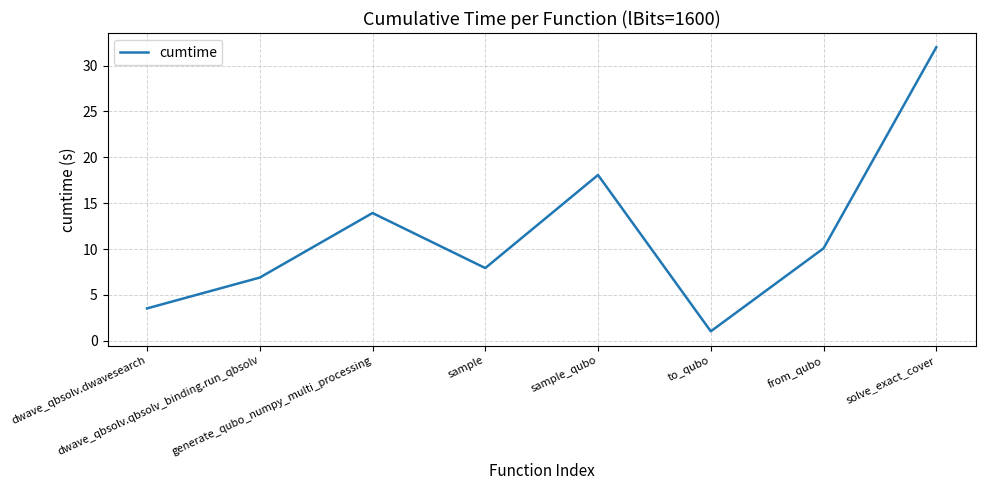

True or false: the data shows 0.7 at dwave_qbsolv.dwavesearch.

False